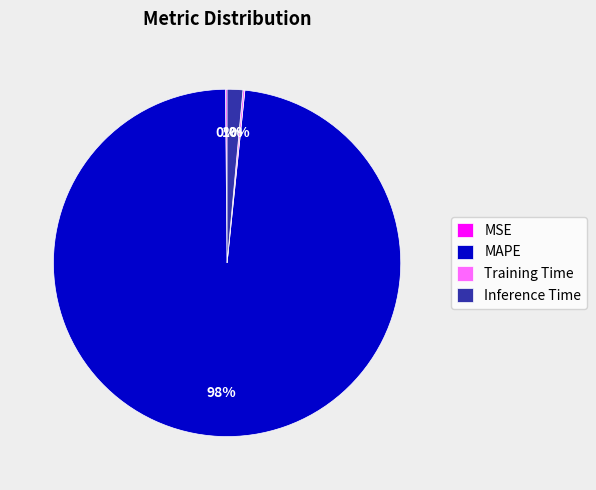

Does MAPE account for over 50% of the chart?

Yes